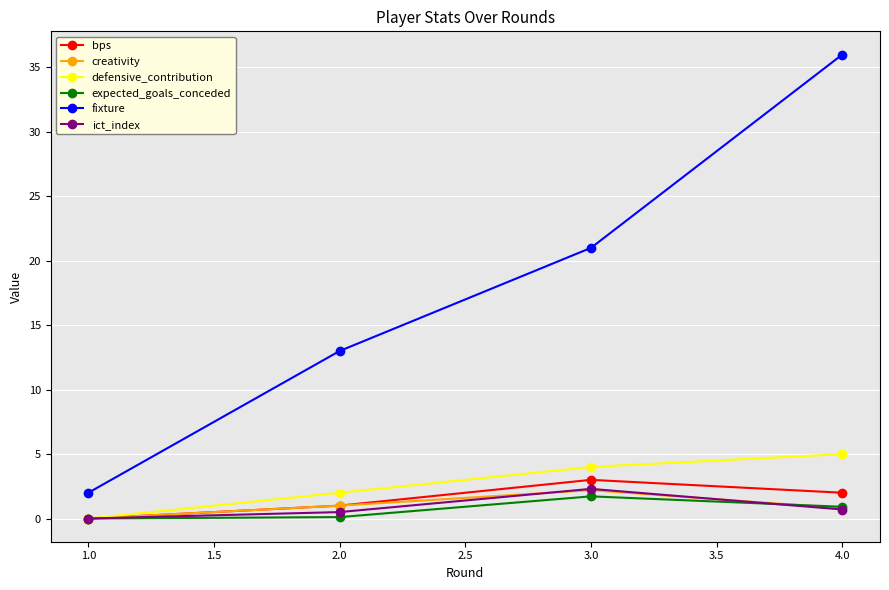

The value of fixture at 2.0 is 17.9. True or false?

False